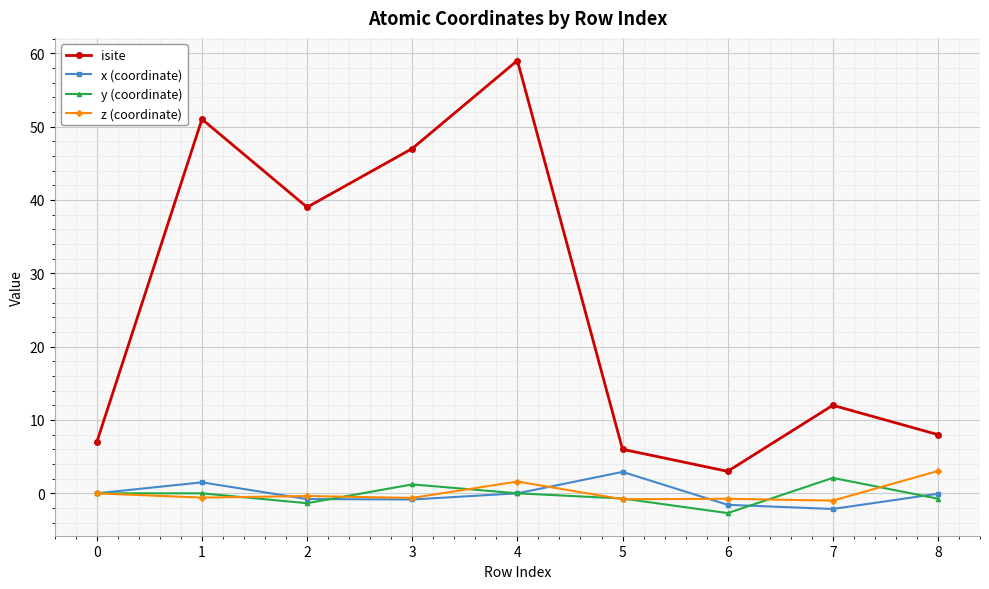

What is the difference between the y (coordinate) values at 4 and 5?

0.7